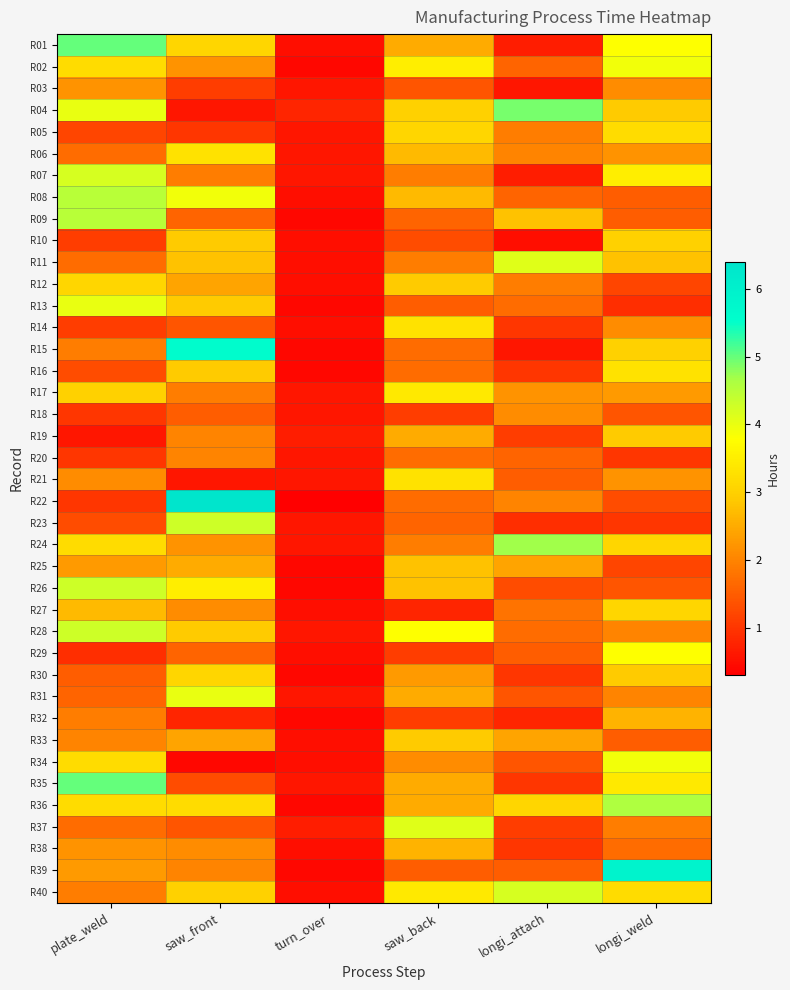

What is the minimum value shown in the chart?

0.3